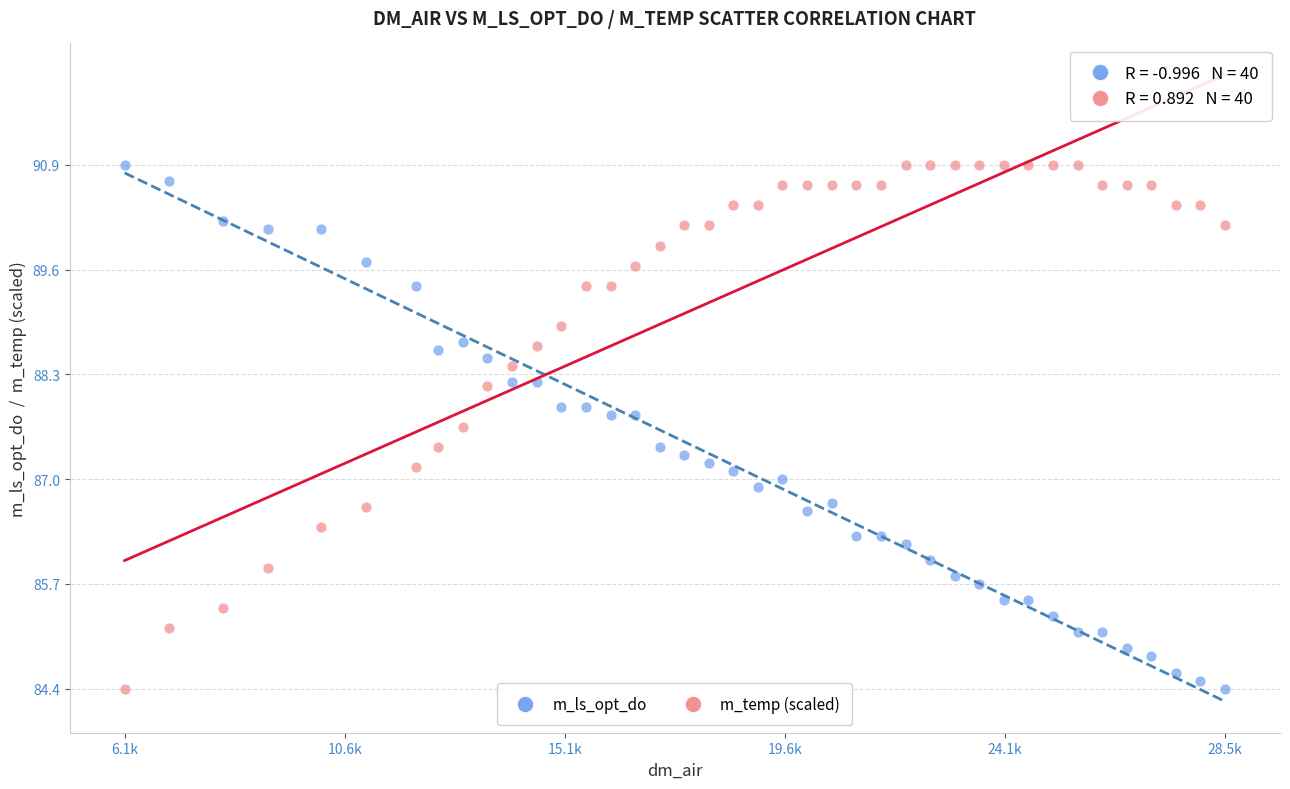

Across all data points, what is the range of Y values (max minus min)?

6.5